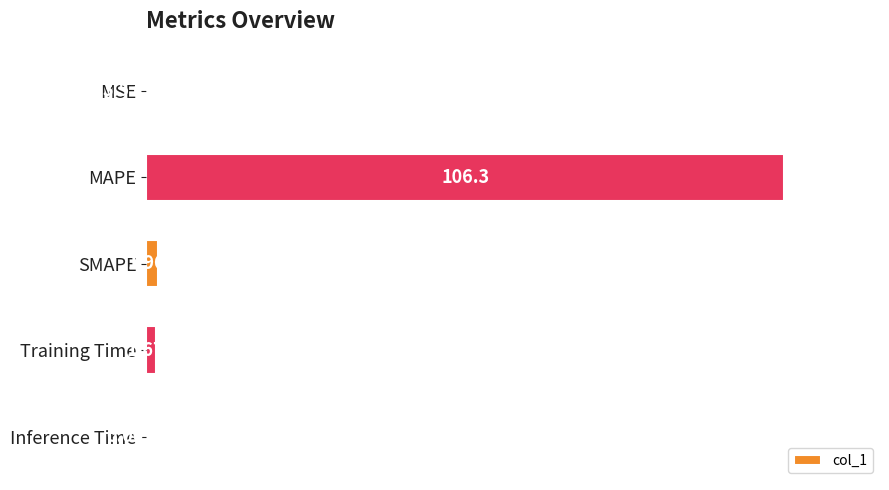

What is the average value?

22.0